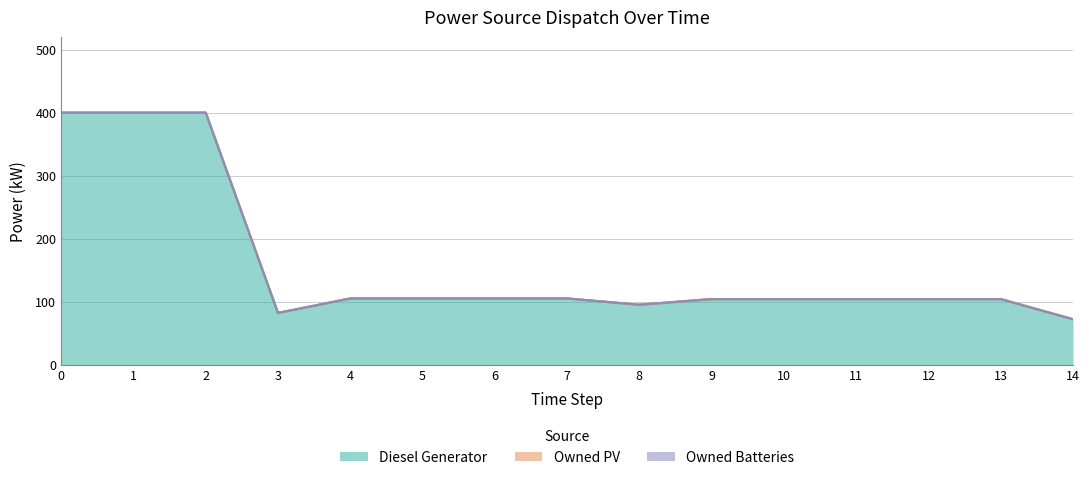

List the labels in order of Owned Batteries value, largest first.

0, 1, 2, 3, 4, 5, 6, 7, 8, 9, 10, 11, 12, 13, 14